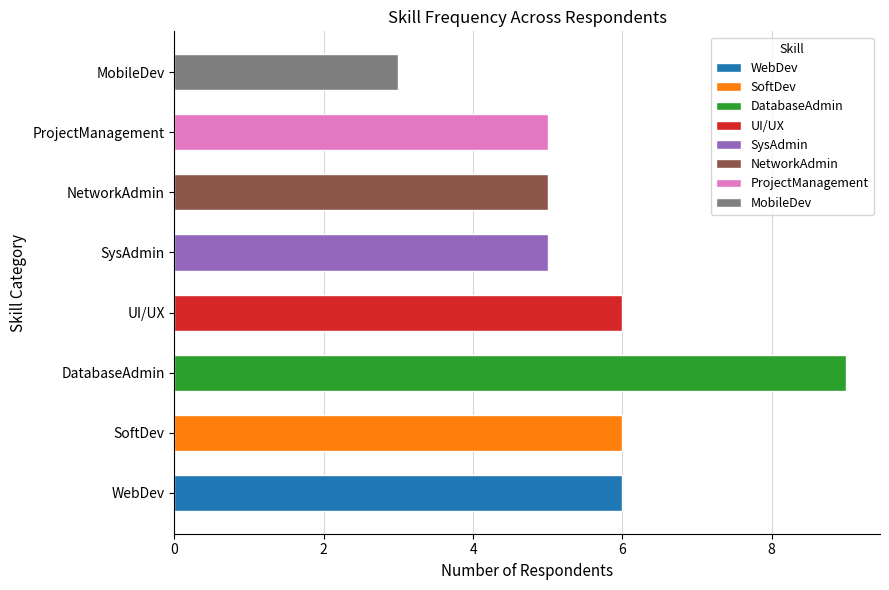

What is the maximum value shown in the chart?

9